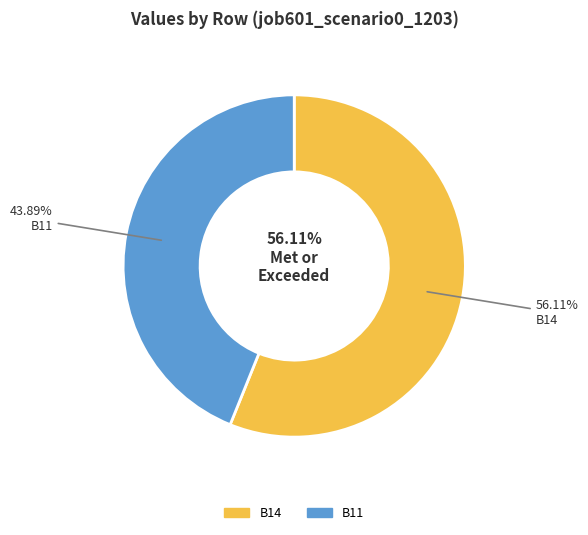

Which slice is the largest?

B14